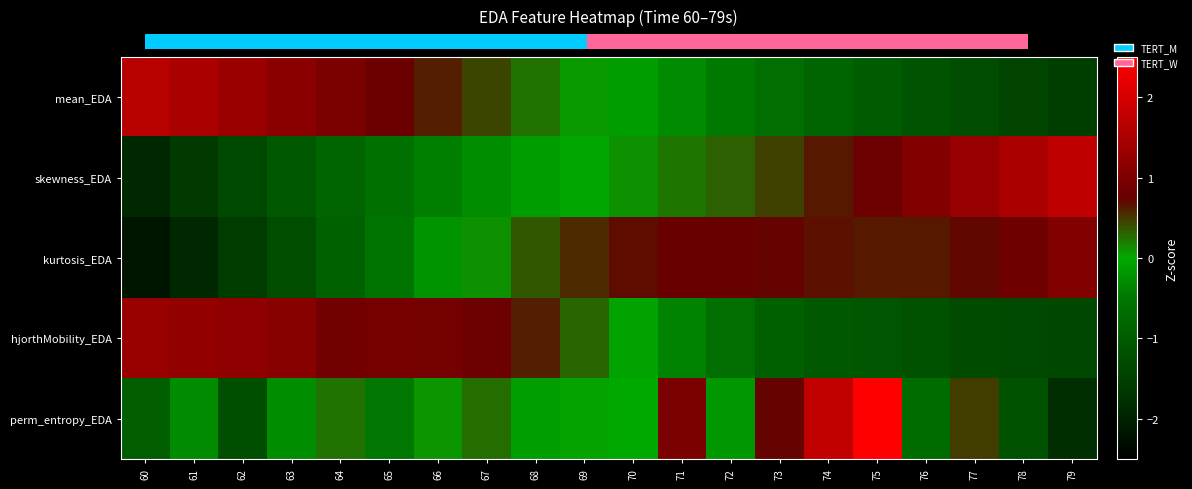

How many data points does each series have?

20